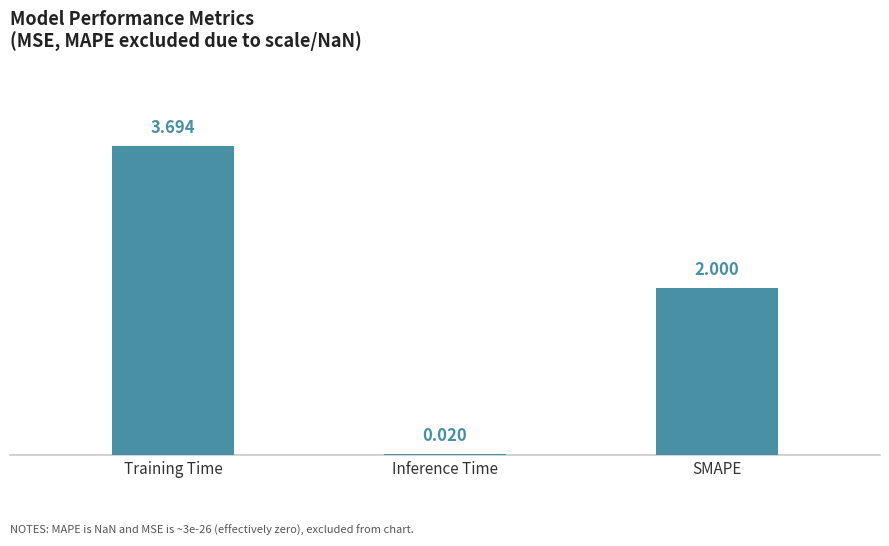

Rank the categories by value from highest to lowest.

Training Time, SMAPE, Inference Time